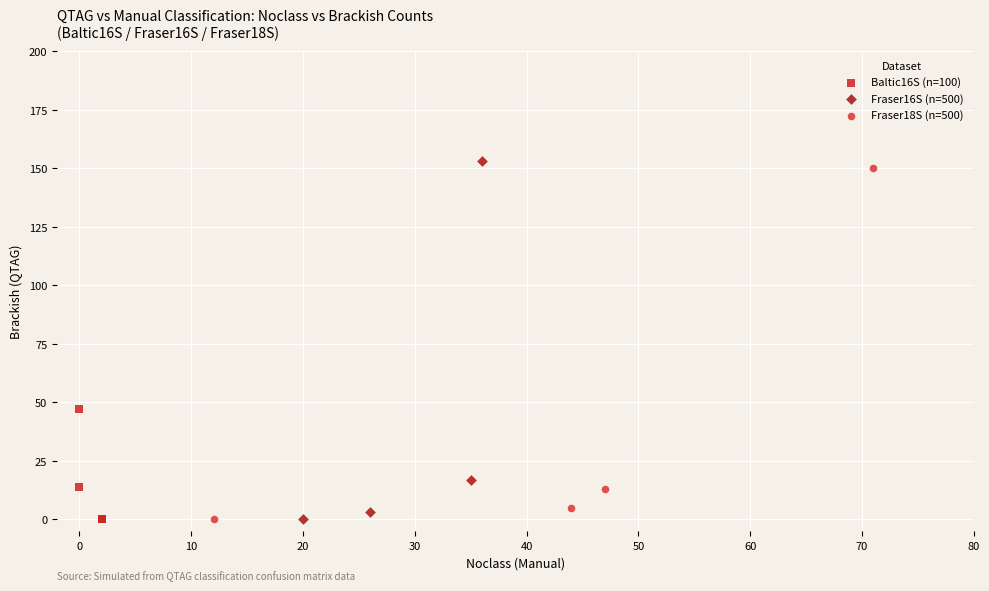

What are all the series names shown in the legend?

Baltic16S (n=100), Fraser16S (n=500), Fraser18S (n=500)